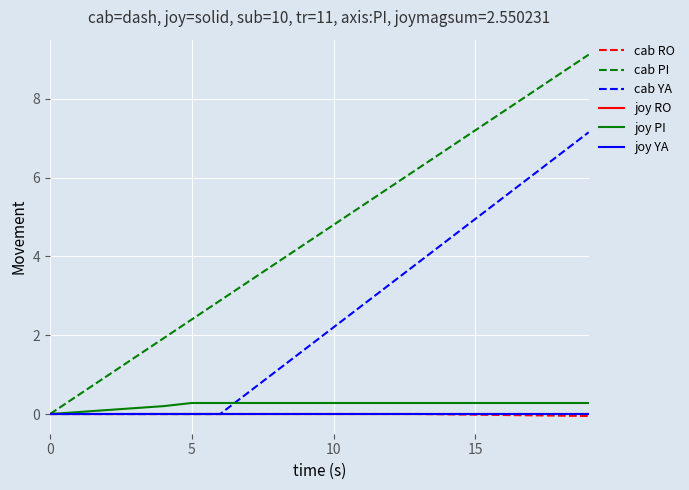

Does the chart have visible grid lines?

Yes